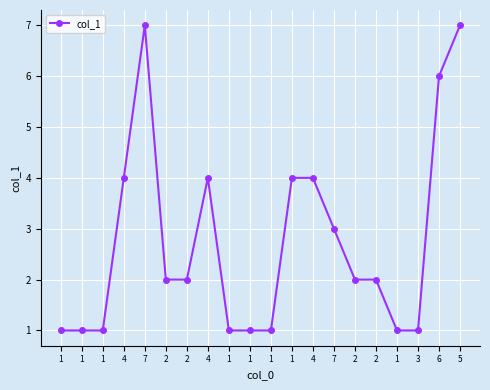

Approximately how many times larger is the value at 1 compared to 2?

0.5